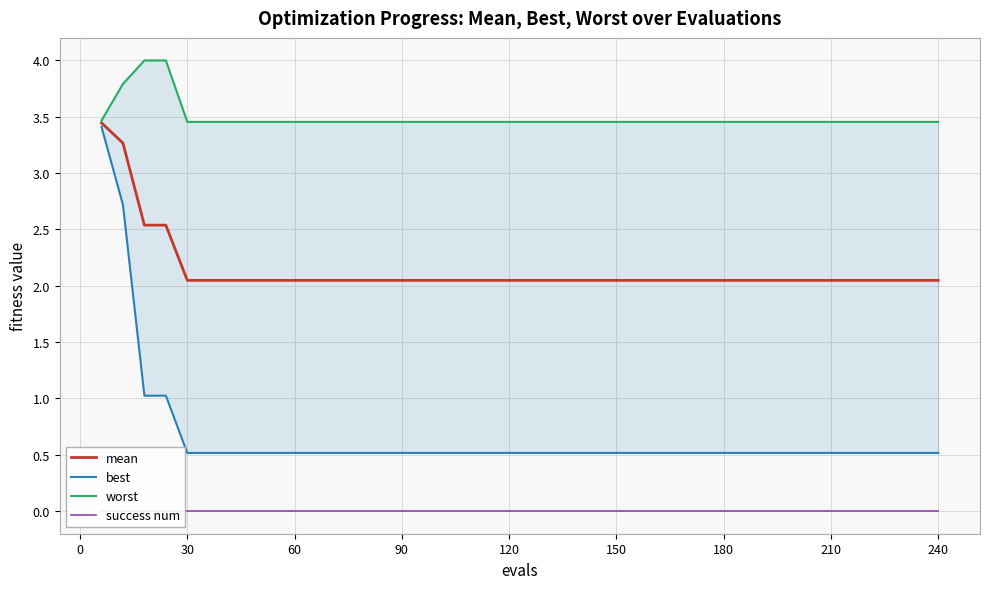

Reading left to right, list all the values displayed in this chart.

mean: 3.4	3.3	2.5	2.5	2.0	2.0	2.0	2.0	2.0	2.0	2.0	2.0	2.0	2.0	2.0	2.0	2.0	2.0	2.0	2.0	2.0	2.0	2.0	2.0	2.0	2.0	2.0	2.0	2.0	2.0	2.0	2.0	2.0	2.0	2.0	2.0	2.0	2.0	2.0	2.0
best: 3.4	2.7	1.0	1.0	0.5	0.5	0.5	0.5	0.5	0.5	0.5	0.5	0.5	0.5	0.5	0.5	0.5	0.5	0.5	0.5	0.5	0.5	0.5	0.5	0.5	0.5	0.5	0.5	0.5	0.5	0.5	0.5	0.5	0.5	0.5	0.5	0.5	0.5	0.5	0.5
worst: 3.5	3.8	4.0	4.0	3.5	3.5	3.5	3.5	3.5	3.5	3.5	3.5	3.5	3.5	3.5	3.5	3.5	3.5	3.5	3.5	3.5	3.5	3.5	3.5	3.5	3.5	3.5	3.5	3.5	3.5	3.5	3.5	3.5	3.5	3.5	3.5	3.5	3.5	3.5	3.5
success num: 0.0	0.0	0.0	0.0	0.0	0.0	0.0	0.0	0.0	0.0	0.0	0.0	0.0	0.0	0.0	0.0	0.0	0.0	0.0	0.0	0.0	0.0	0.0	0.0	0.0	0.0	0.0	0.0	0.0	0.0	0.0	0.0	0.0	0.0	0.0	0.0	0.0	0.0	0.0	0.0